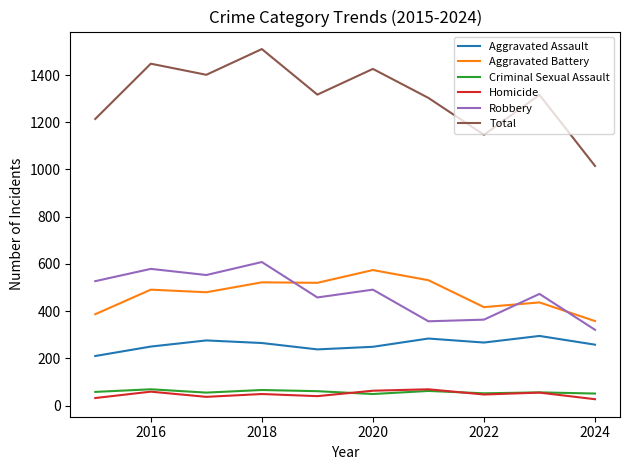

Which series has the largest total across all categories?

Total